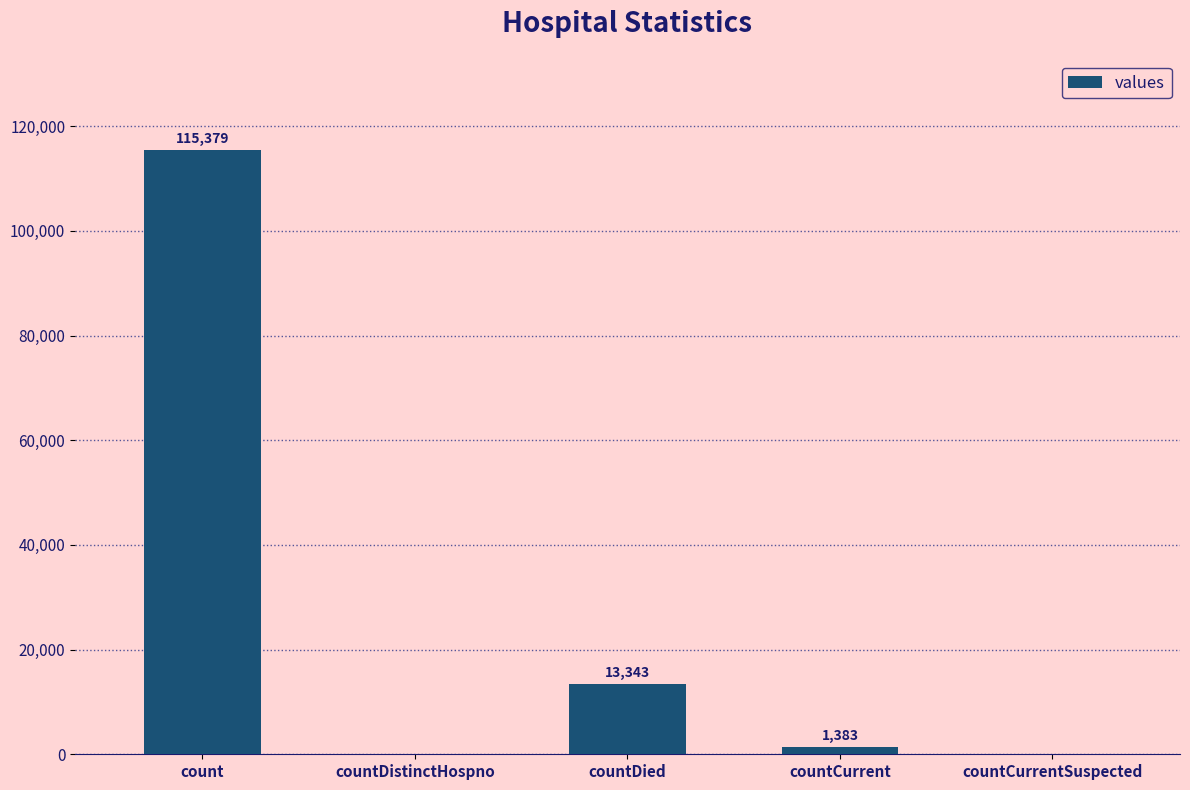

What is the sum of all values?

130105